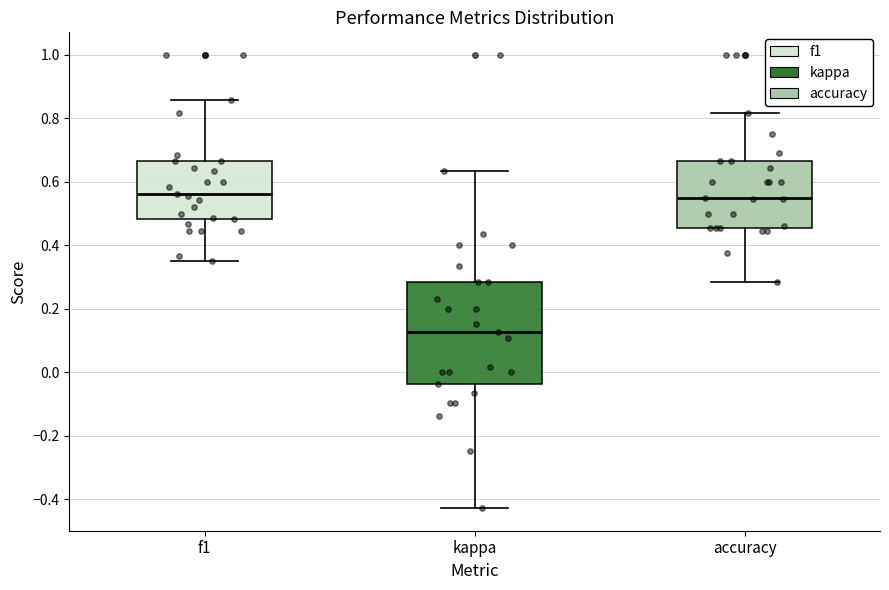

Reading left to right, transcribe this box plot: for each box, give where its median line is, the range the box spans, and where its two whiskers end, as read against the y-axis. The values are not printed on the chart, so give them approximately, as read against the axis.

f1: median 0.56, box 0.48 to 0.66, whiskers 0.34 to 0.86
kappa: median 0.12, box -0.04 to 0.28, whiskers -0.42 to 0.64
accuracy: median 0.56, box 0.46 to 0.66, whiskers 0.28 to 0.82